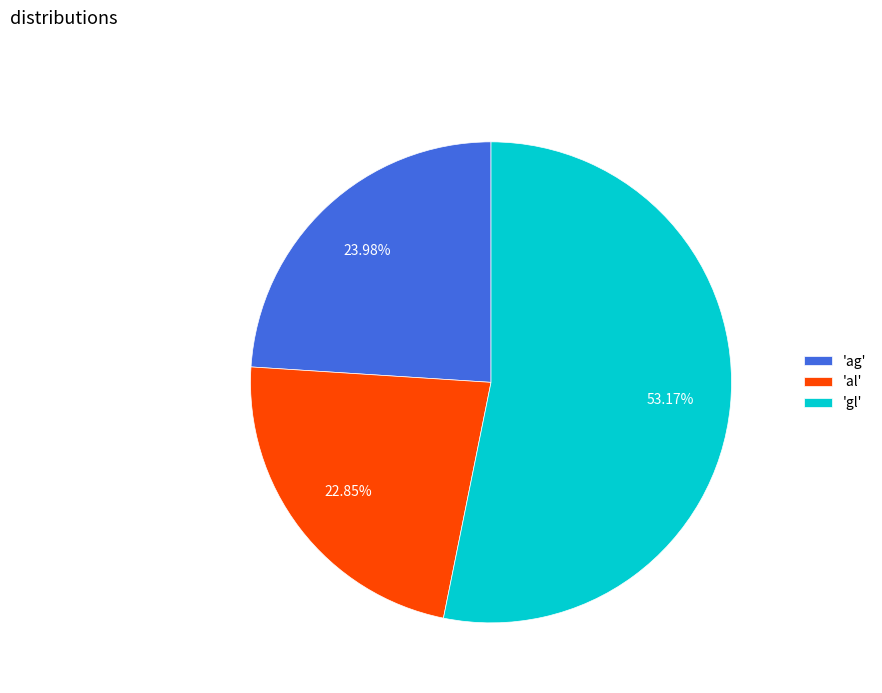

To the nearest percent, what is the difference between the largest and smallest slice percentages?

30%